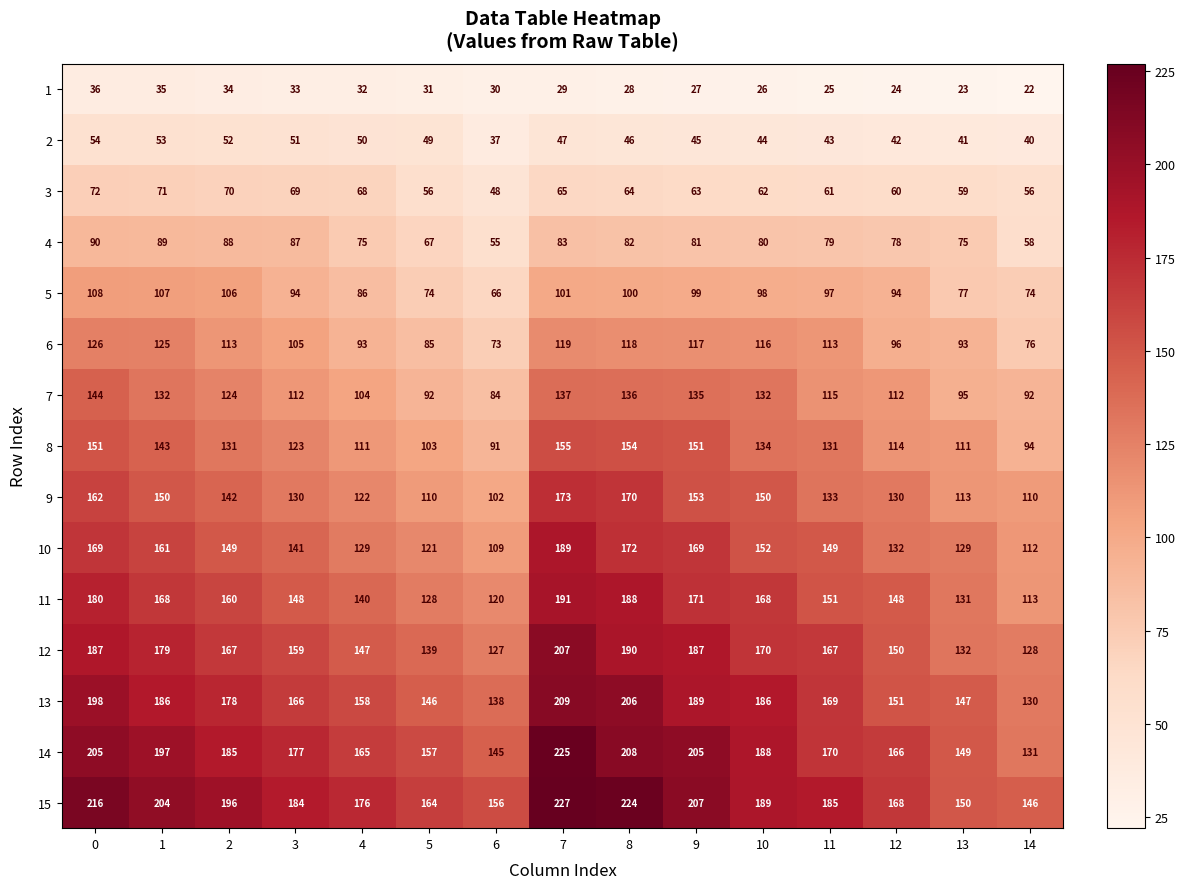

Which series has the largest range (max minus min)?

14